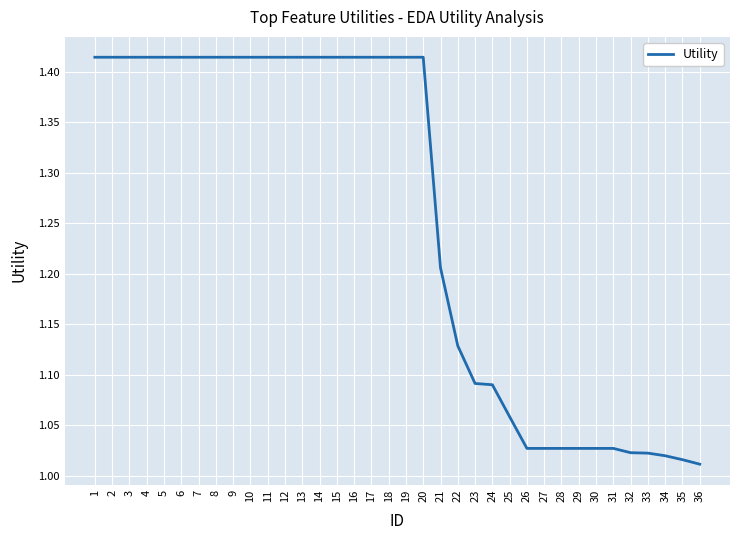

What is the difference between the maximum and minimum values?

0.4